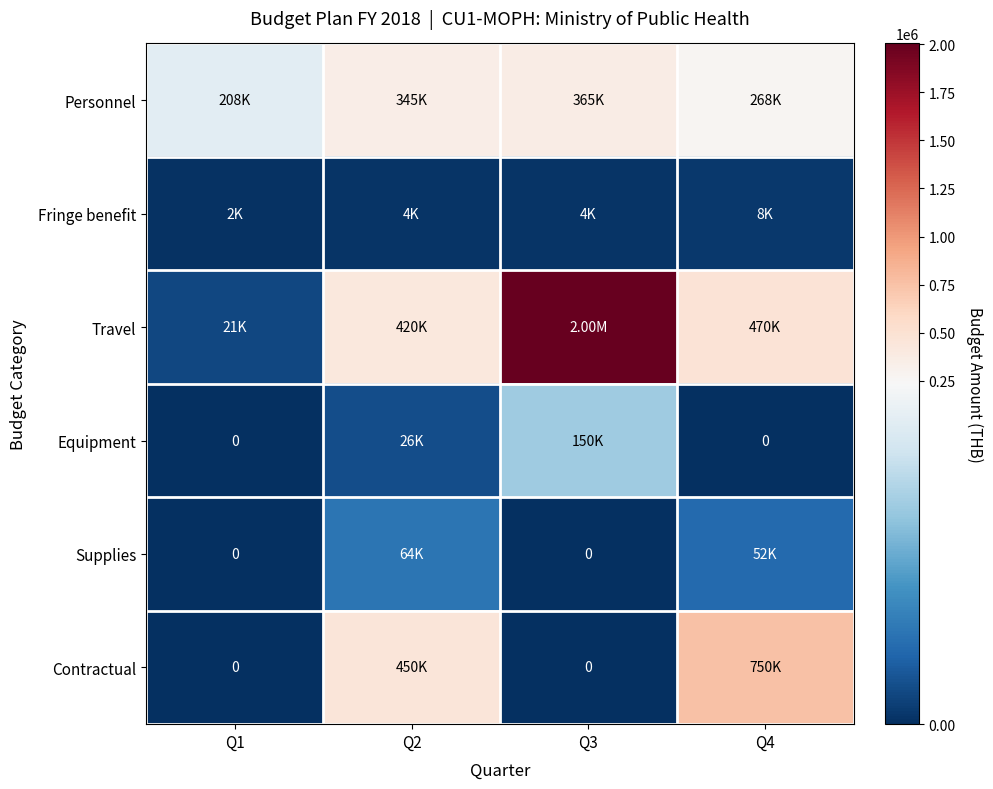

Is it true that Contractual equals 0 at Q1?

True